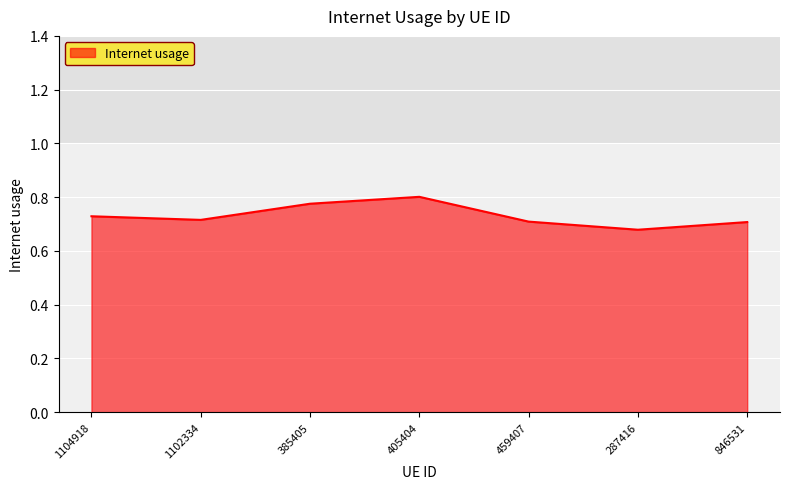

Which label corresponds to the largest value in the chart?

405404